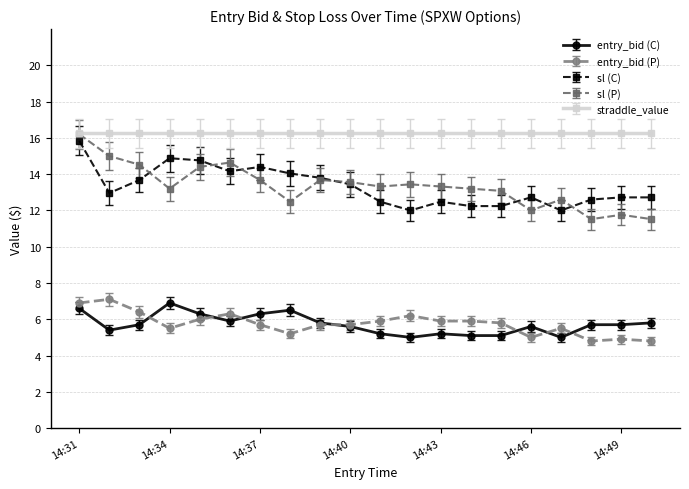

What is the value of the sl (P) point at the 3rd from the left?

14.5